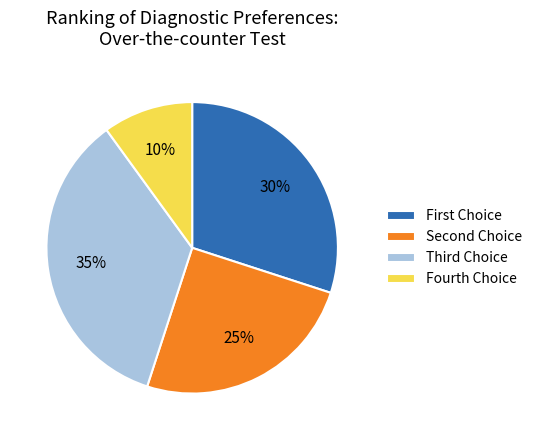

To the nearest percent, what percentage of the pie is Fourth Choice?

10%